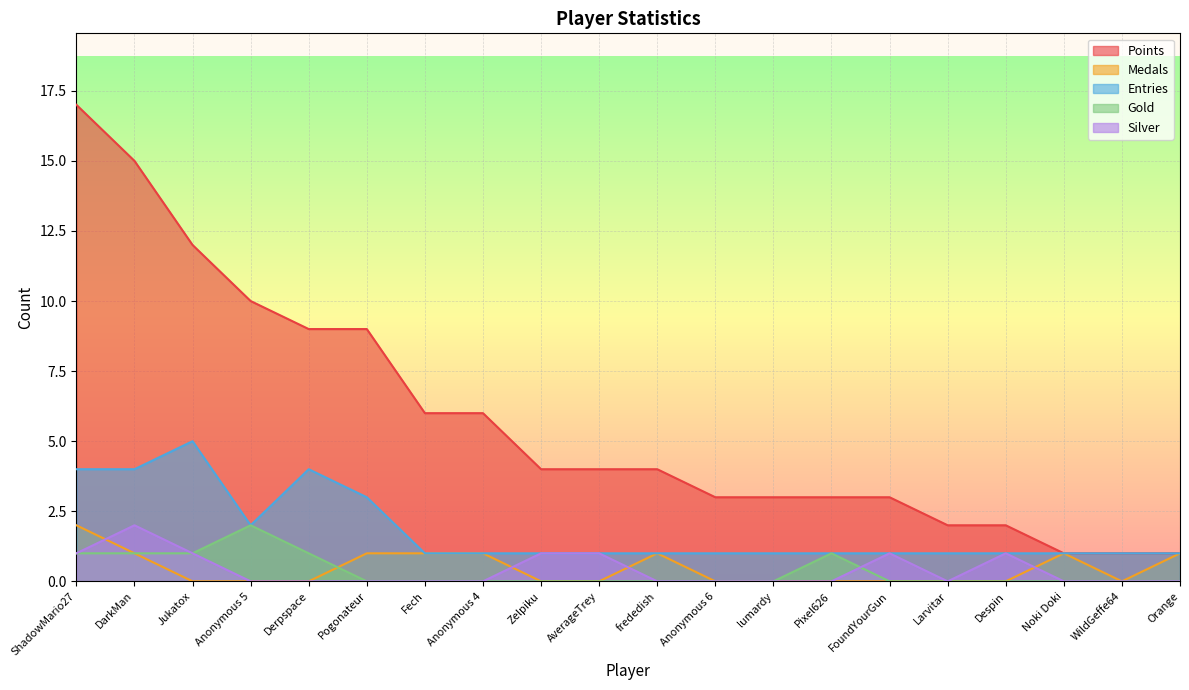

What is the greatest value displayed?

17